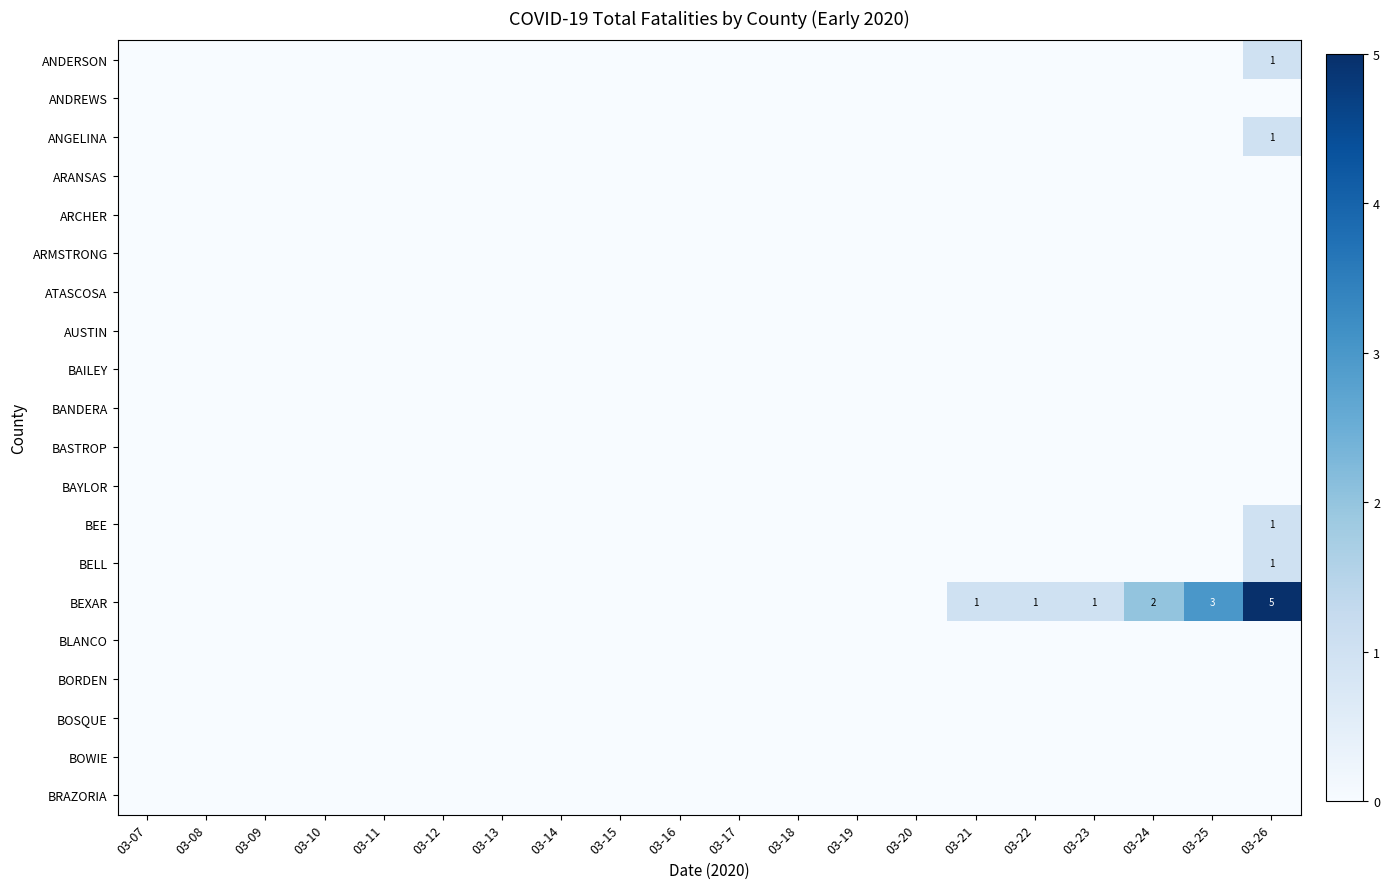

Which series has the widest spread of values?

BEXAR